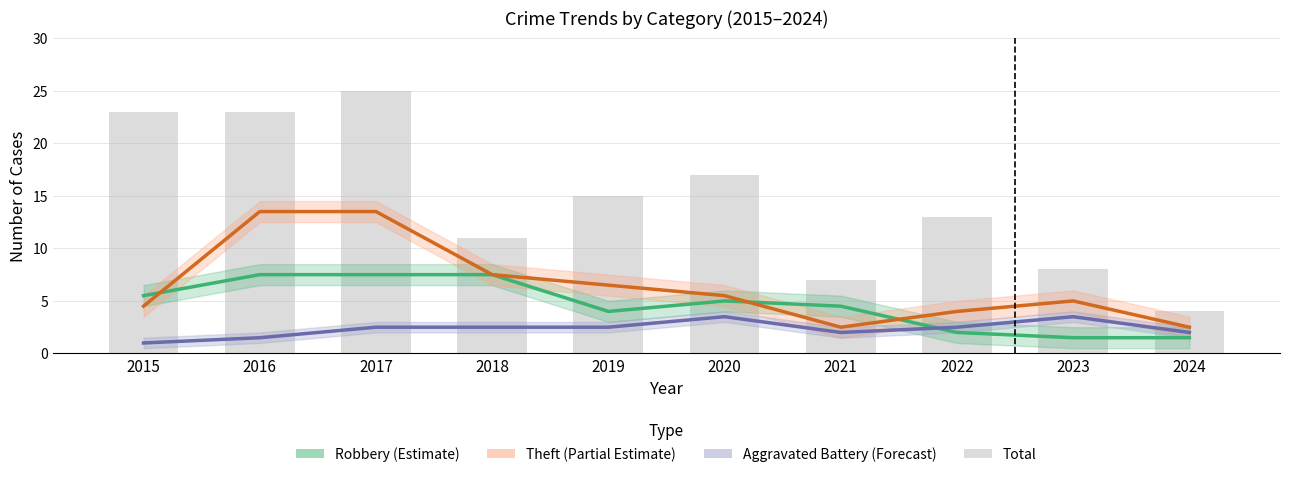

What is the value of the Aggravated Battery bar at the 1st from the left?

1.0